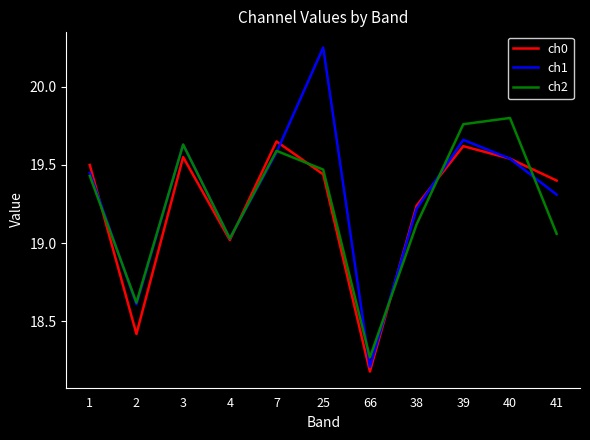

What is the total value across all series at 39?

59.0